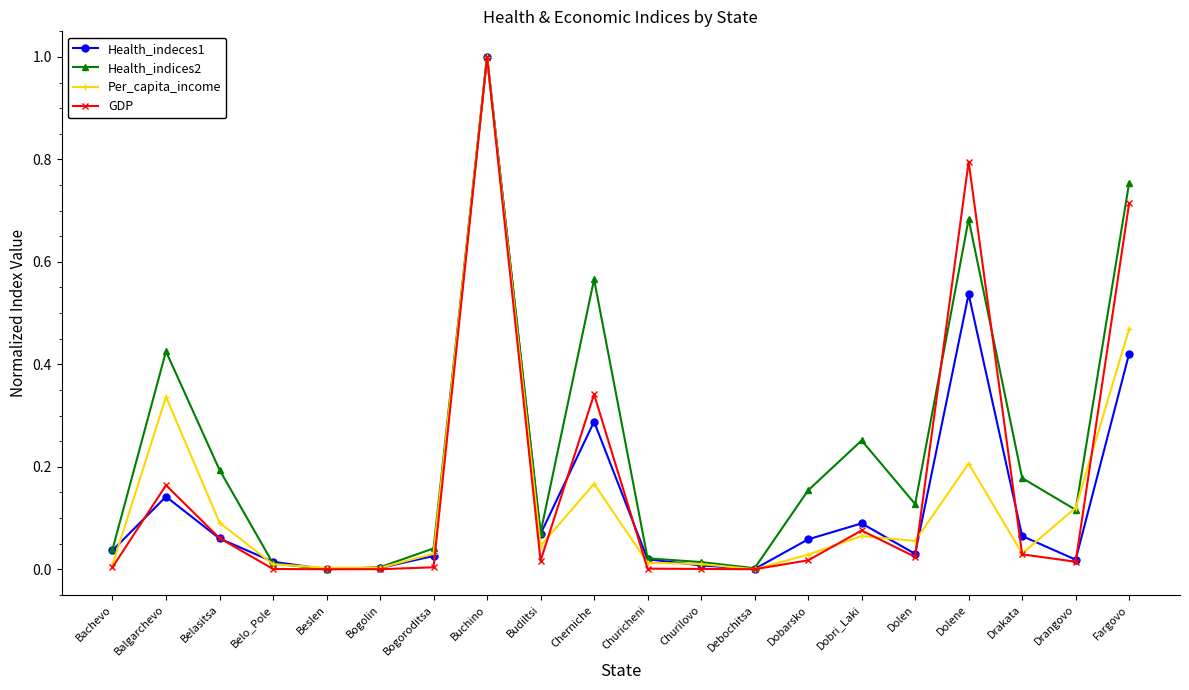

What is the maximum value for Per_capita_income?

1.0